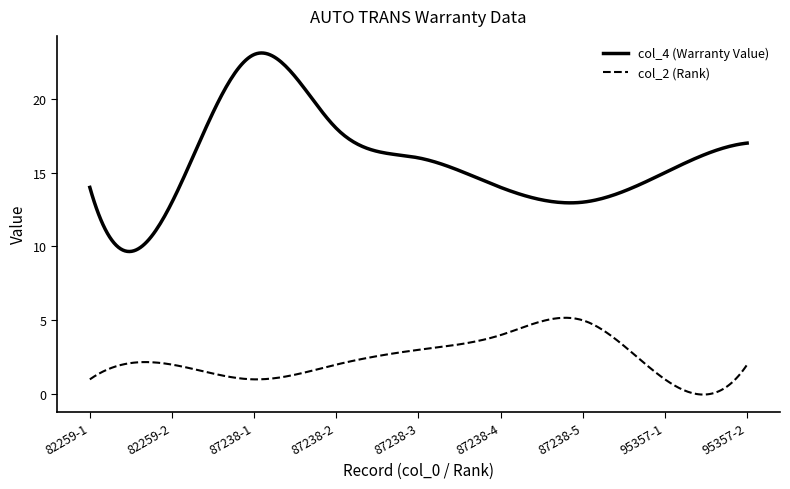

How many distinct data groups are displayed?

2